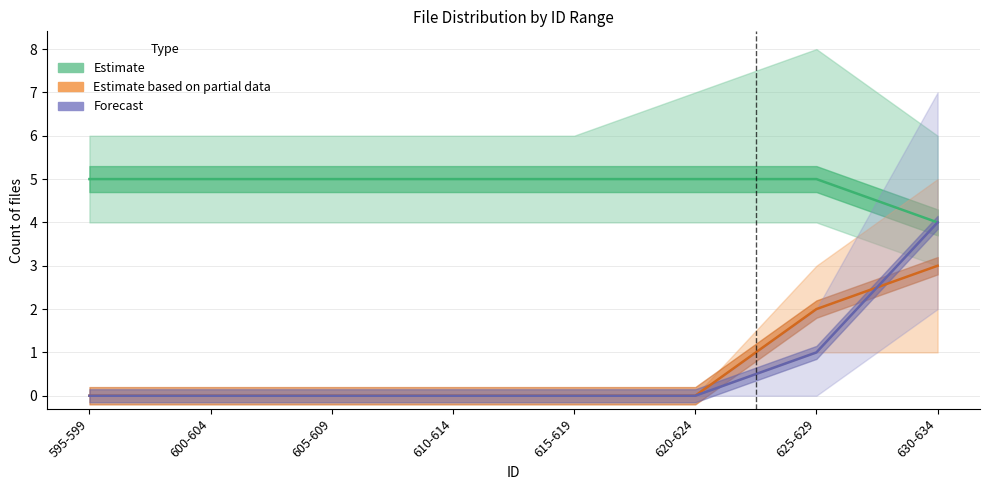

Which series changed the most between 605-609 and 615-619?

Estimate